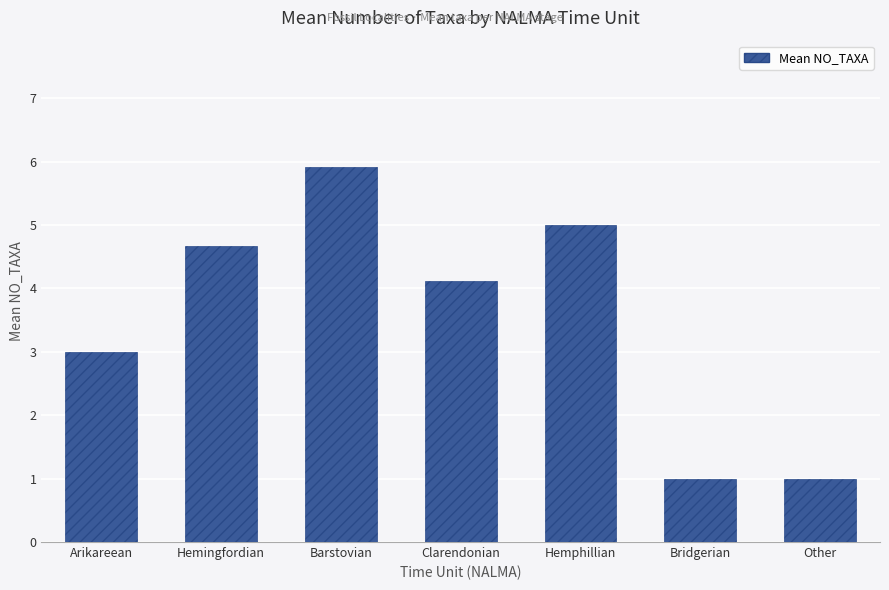

Between Hemphillian and Other, which is larger?

Hemphillian